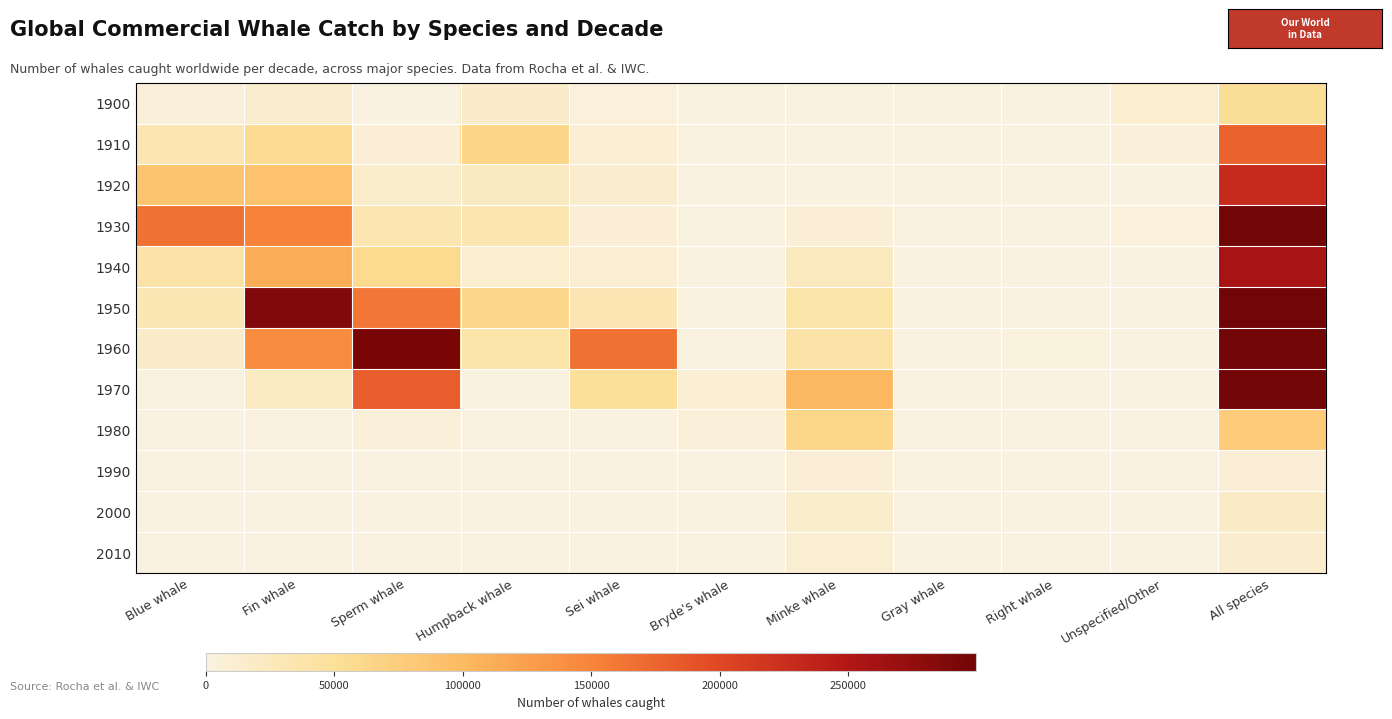

Reading left to right, list all the values displayed in this chart.

1900: Blue whale=5588	Fin whale=13640	Sperm whale=305	Humpback whale=16012	Sei whale=3564	Bryde's whale=3	Minke whale=0	Gray whale=0	Right whale=423	Unspecified/Other=12575	All species=52110
1910: Blue whale=33303	Fin whale=55301	Sperm whale=7571	Humpback whale=64642	Sei whale=9009	Bryde's whale=607	Minke whale=44	Gray whale=1057	Right whale=559	Unspecified/Other=5464	All species=177557
1920: Blue whale=87057	Fin whale=90061	Sperm whale=14121	Humpback whale=22095	Sei whale=14050	Bryde's whale=342	Minke whale=157	Gray whale=550	Right whale=207	Unspecified/Other=460	All species=229100
1930: Blue whale=164813	Fin whale=150089	Sperm whale=33334	Humpback whale=34271	Sei whale=7779	Bryde's whale=61	Minke whale=7578	Gray whale=747	Right whale=164	Unspecified/Other=4448	All species=403284
1940: Blue whale=40943	Fin whale=112636	Sperm whale=56554	Humpback whale=12028	Sei whale=9560	Bryde's whale=868	Minke whale=23753	Gray whale=480	Right whale=32	Unspecified/Other=130	All species=256984
1950: Blue whale=30632	Fin whale=287541	Sperm whale=161089	Humpback whale=61287	Sei whale=32243	Bryde's whale=1186	Minke whale=39108	Gray whale=28	Right whale=254	Unspecified/Other=314	All species=613682
1960: Blue whale=15427	Fin whale=142600	Sperm whale=294947	Humpback whale=38895	Sei whale=164977	Bryde's whale=2099	Minke whale=40125	Gray whale=339	Right whale=3148	Unspecified/Other=13	All species=703235
1970: Blue whale=1422	Fin whale=19947	Sperm whale=182164	Humpback whale=103	Sei whale=49781	Bryde's whale=8517	Minke whale=101702	Gray whale=0	Right whale=8	Unspecified/Other=6	All species=363650
1980: Blue whale=0	Fin whale=2253	Sperm whale=5823	Humpback whale=0	Sei whale=577	Bryde's whale=4812	Minke whale=63580	Gray whale=0	Right whale=0	Unspecified/Other=13	All species=77084
1990: Blue whale=0	Fin whale=0	Sperm whale=0	Humpback whale=0	Sei whale=0	Bryde's whale=0	Minke whale=7169	Gray whale=0	Right whale=0	Unspecified/Other=0	All species=7682
2000: Blue whale=0	Fin whale=257	Sperm whale=48	Humpback whale=20	Sei whale=694	Bryde's whale=497	Minke whale=14650	Gray whale=1233	Right whale=0	Unspecified/Other=0	All species=17944
2010: Blue whale=0	Fin whale=797	Sperm whale=188	Humpback whale=77	Sei whale=935	Bryde's whale=239	Minke whale=9915	Gray whale=1113	Right whale=0	Unspecified/Other=0	All species=13832